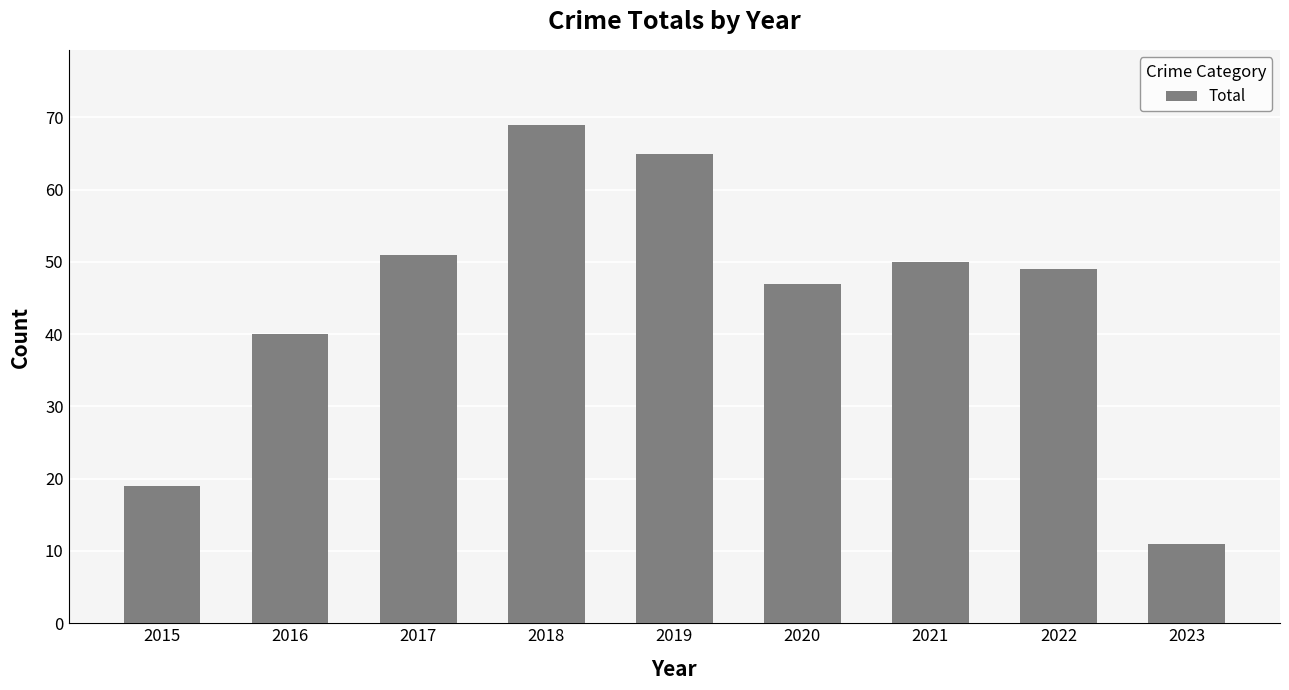

How many data points are less than 49?

4